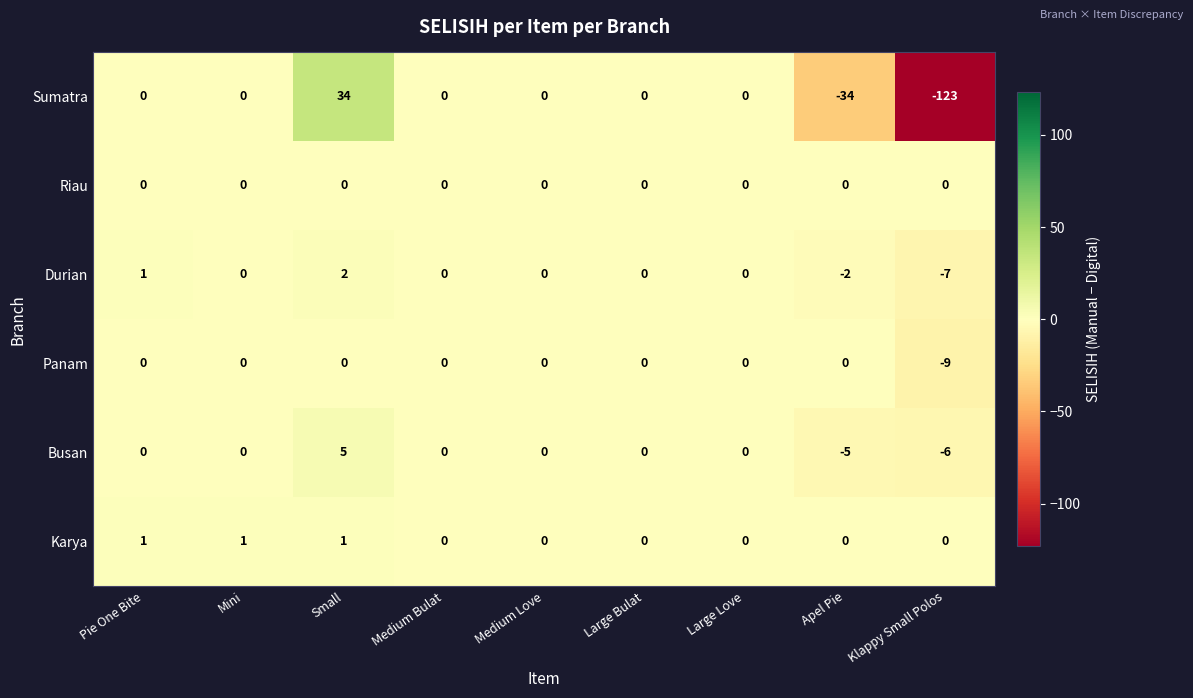

What is the smallest value displayed?

-123